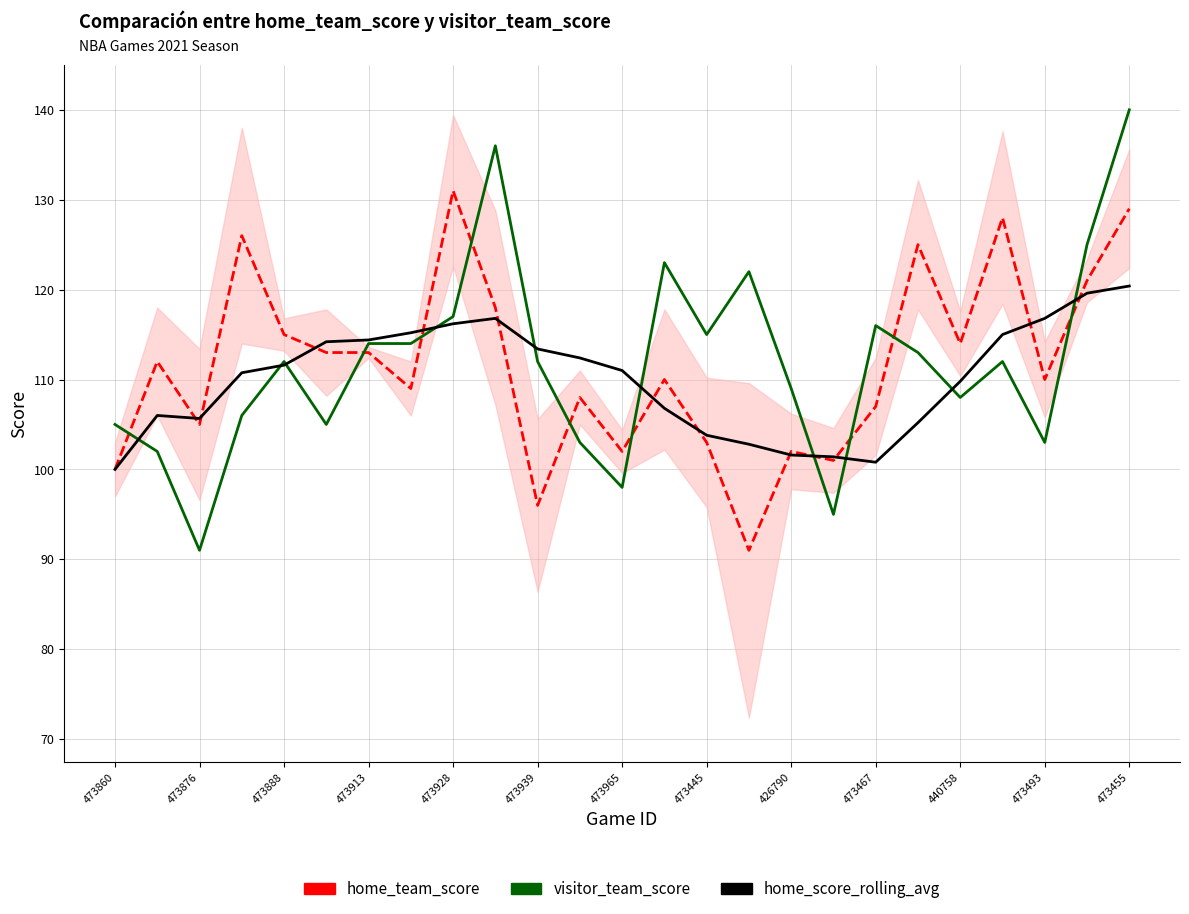

At how many categories does at least one series exceed 122?

8